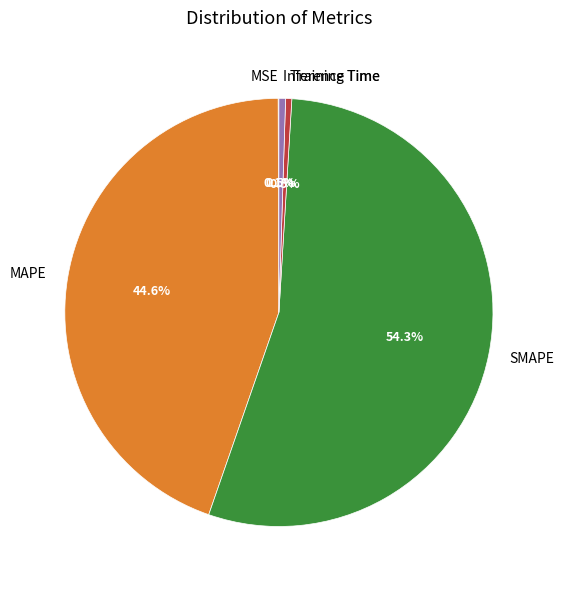

Combined, do Inference Time and SMAPE account for over 50%?

Yes